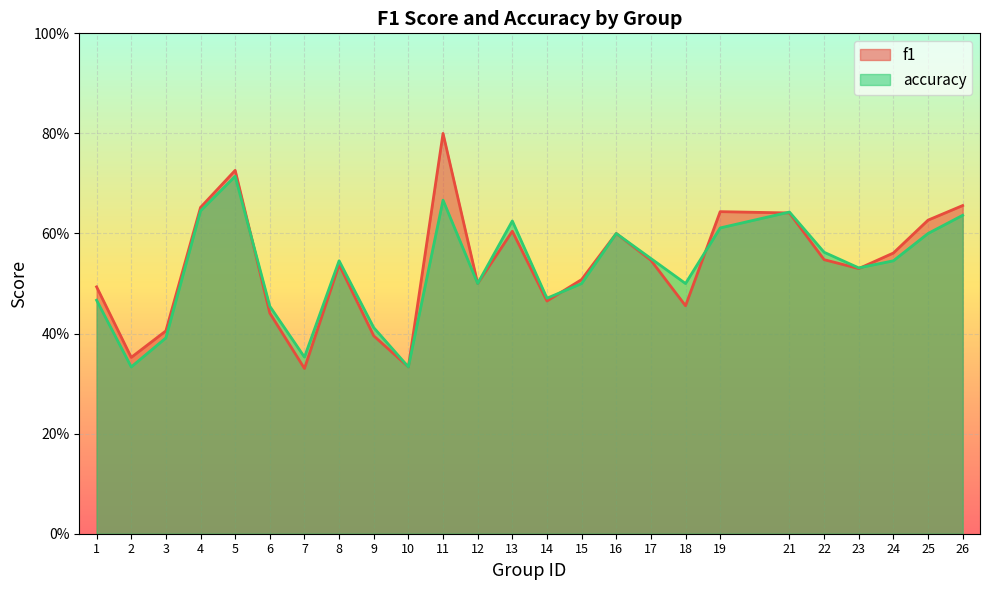

How many lines are shown in the chart?

2